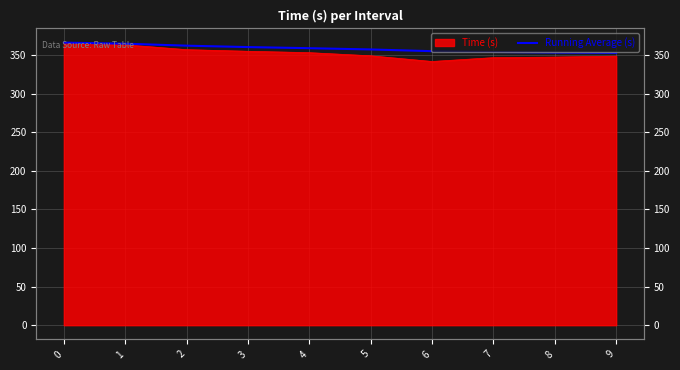

True or false: the data has more than 0 interior local peaks.

False